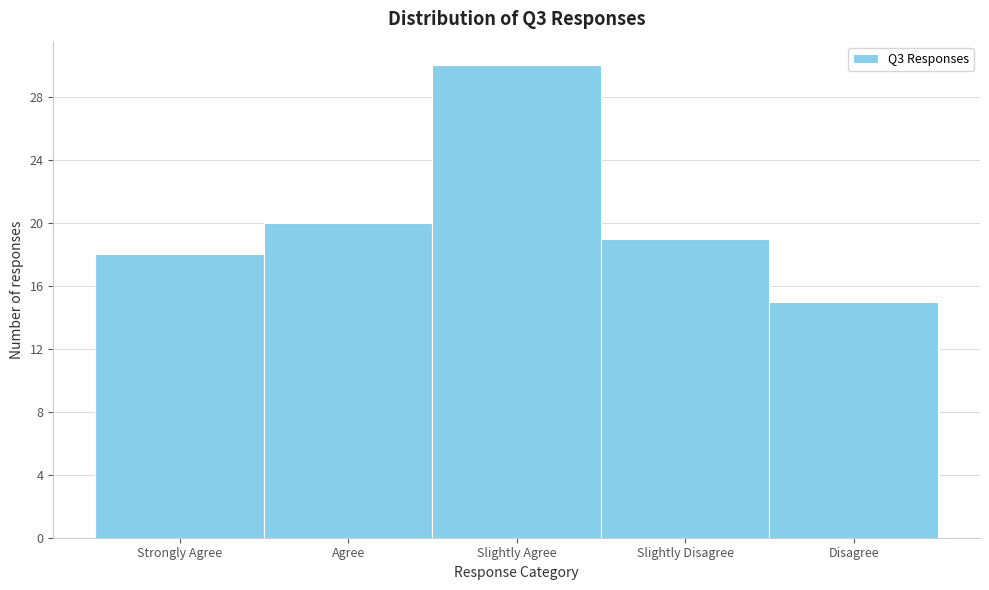

Reading left to right, what are all the values shown in this chart?

Strongly Agree=18	Agree=20	Slightly Agree=30	Slightly Disagree=19	Disagree=15